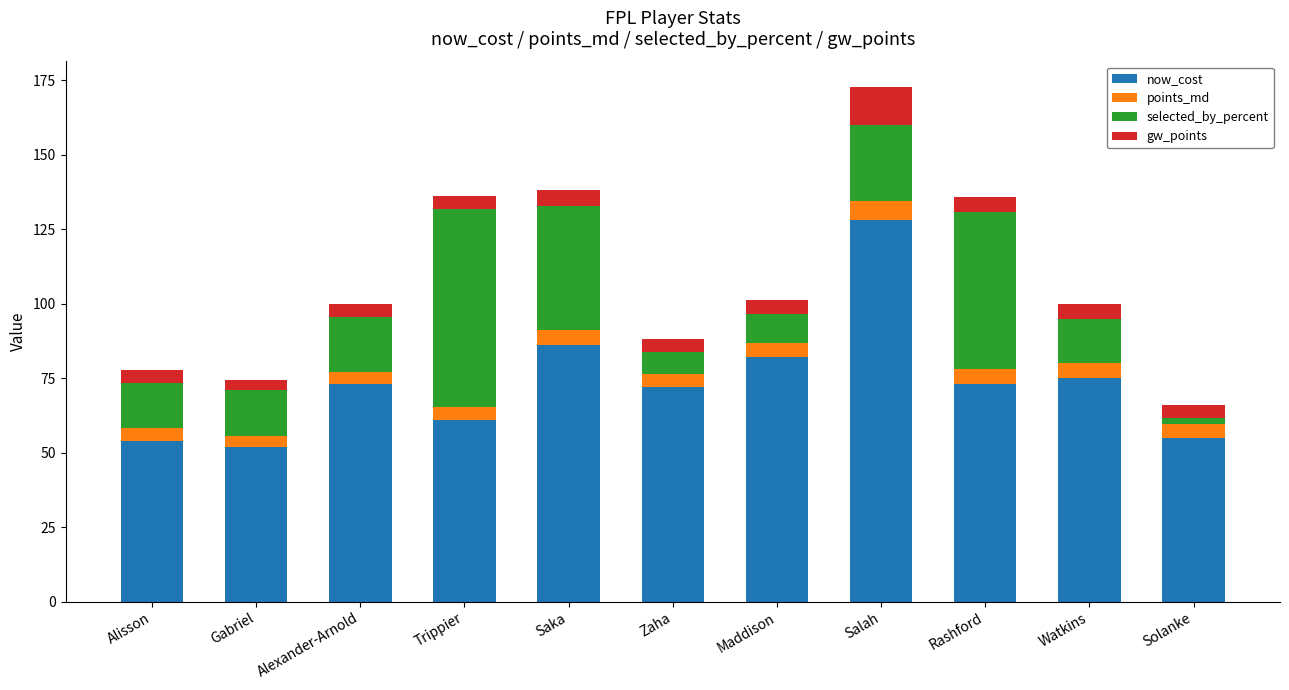

The value of now_cost at Solanke is 93.6. True or false?

False